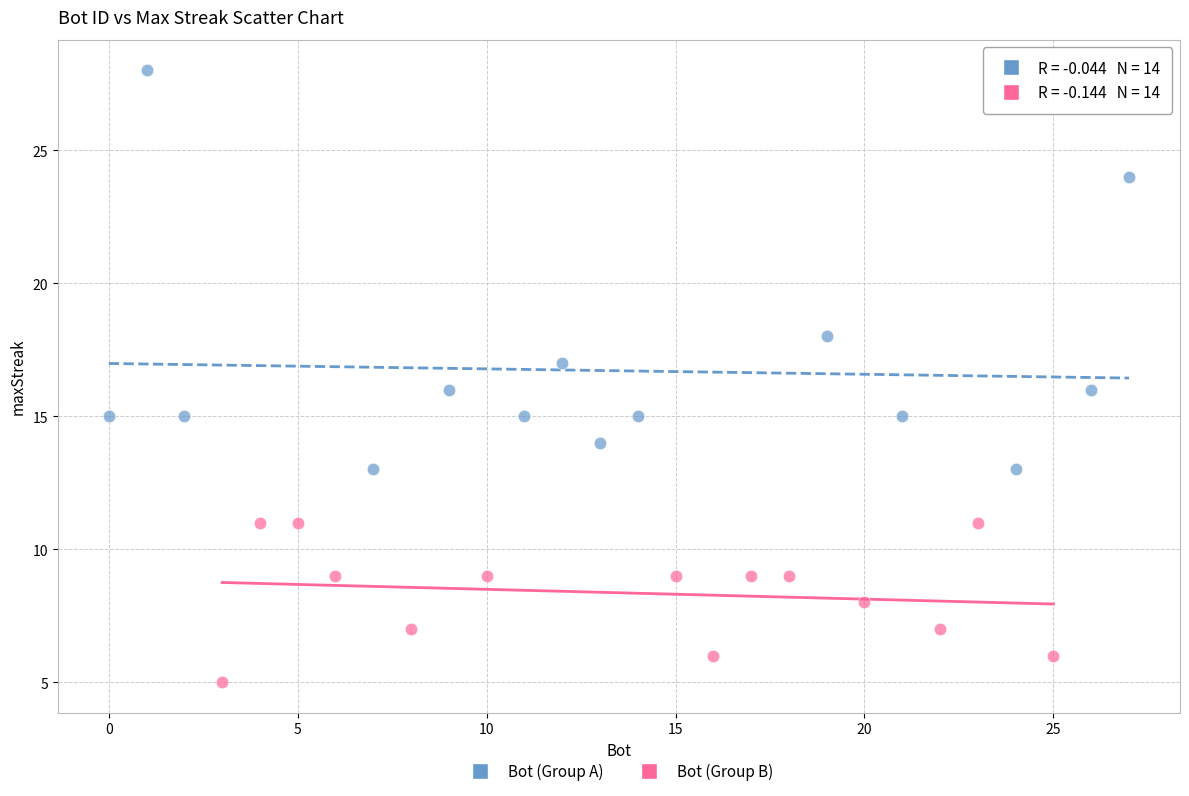

Which series has the widest spread of Y values?

Bot (Group A)